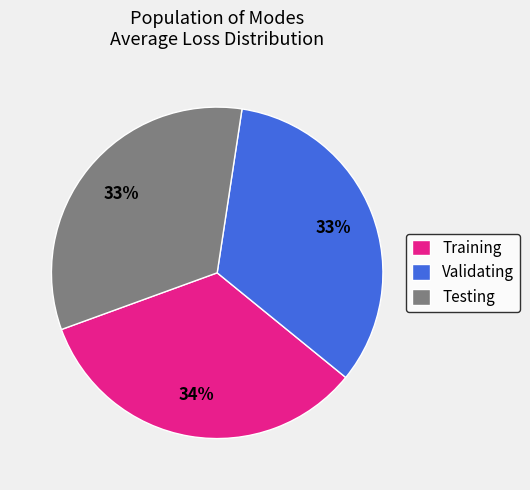

Is it true that Testing is 33% of the pie?

True